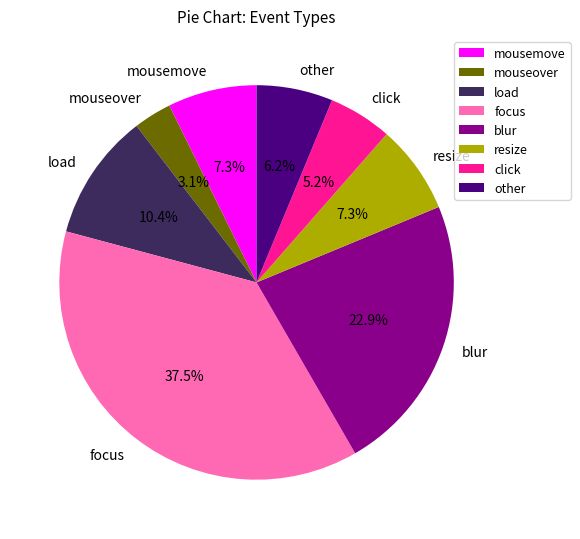

Approximately how many times larger is the value at mousemove compared to focus?

0.2